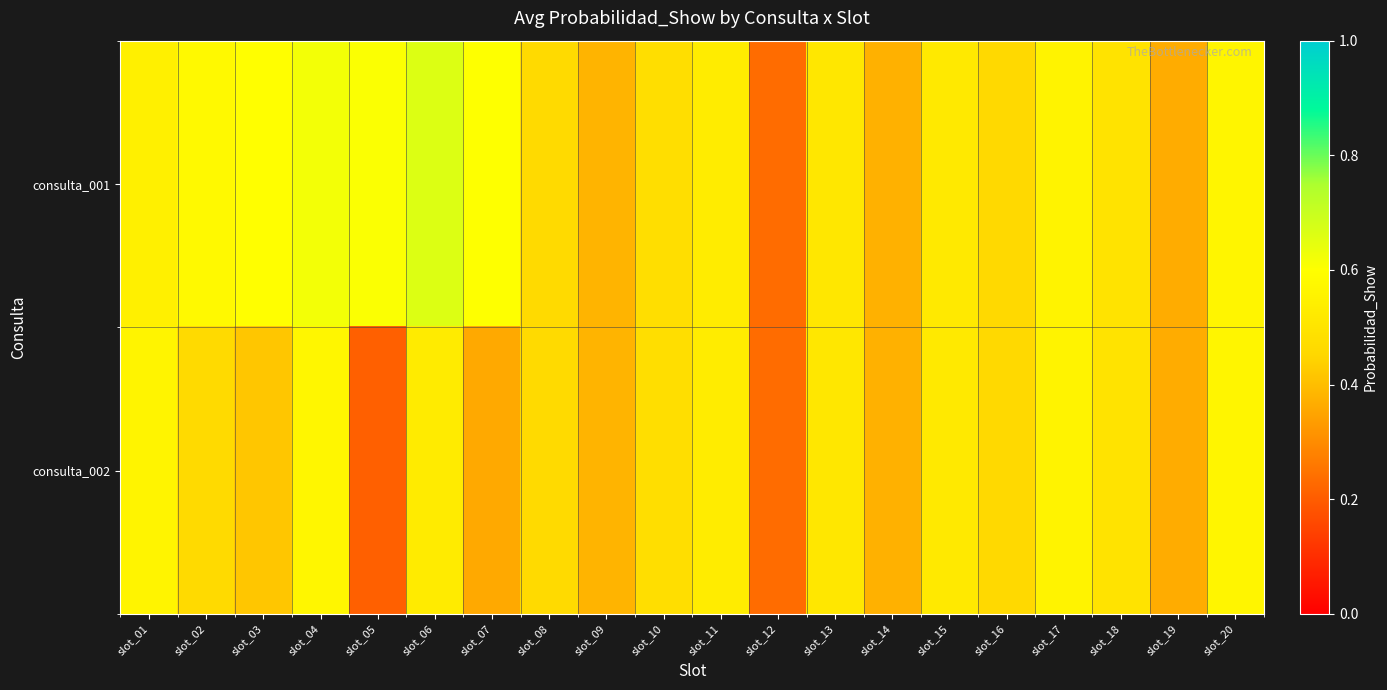

Reading right to left, list all the values displayed in this chart.

consulta_001: slot_20=0.6	slot_19=0.4	slot_18=0.5	slot_17=0.6	slot_16=0.5	slot_15=0.5	slot_14=0.4	slot_13=0.5	slot_12=0.2	slot_11=0.5	slot_10=0.5	slot_09=0.4	slot_08=0.5	slot_07=0.6	slot_06=0.7	slot_05=0.6	slot_04=0.6	slot_03=0.6	slot_02=0.6	slot_01=0.5
consulta_002: slot_20=0.6	slot_19=0.4	slot_18=0.5	slot_17=0.6	slot_16=0.5	slot_15=0.5	slot_14=0.4	slot_13=0.5	slot_12=0.2	slot_11=0.5	slot_10=0.5	slot_09=0.4	slot_08=0.5	slot_07=0.4	slot_06=0.5	slot_05=0.2	slot_04=0.6	slot_03=0.4	slot_02=0.5	slot_01=0.6